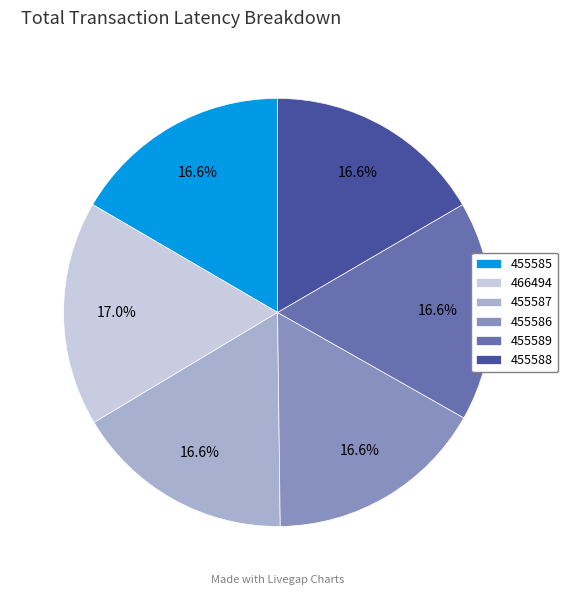

What is the ratio of the value at 455586 to the value at 455587?

1.0